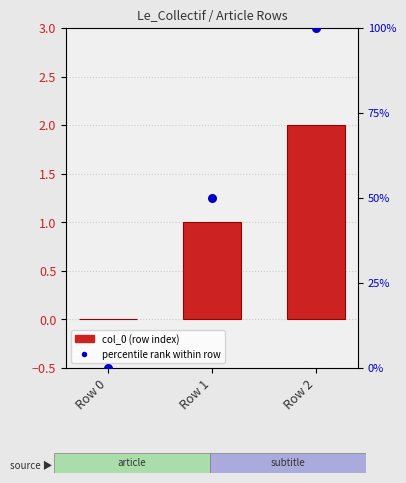

What are all the series names shown in the legend?

col_0 (row index), percentile rank within row